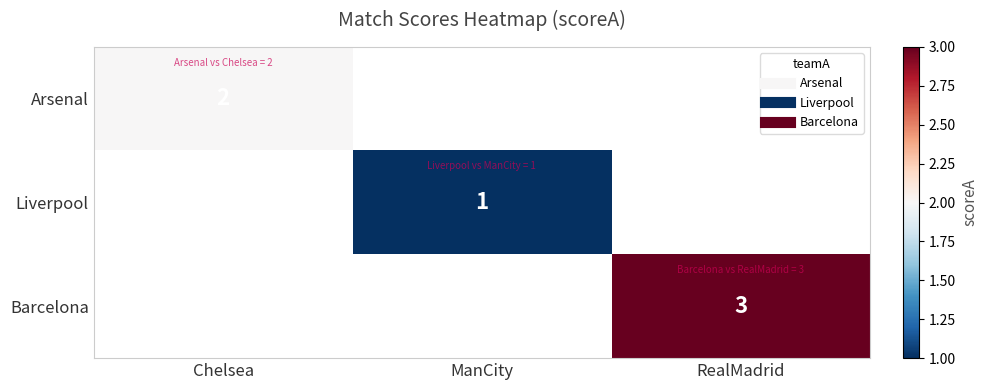

The value of Liverpool at ManCity is 1.0. True or false?

True